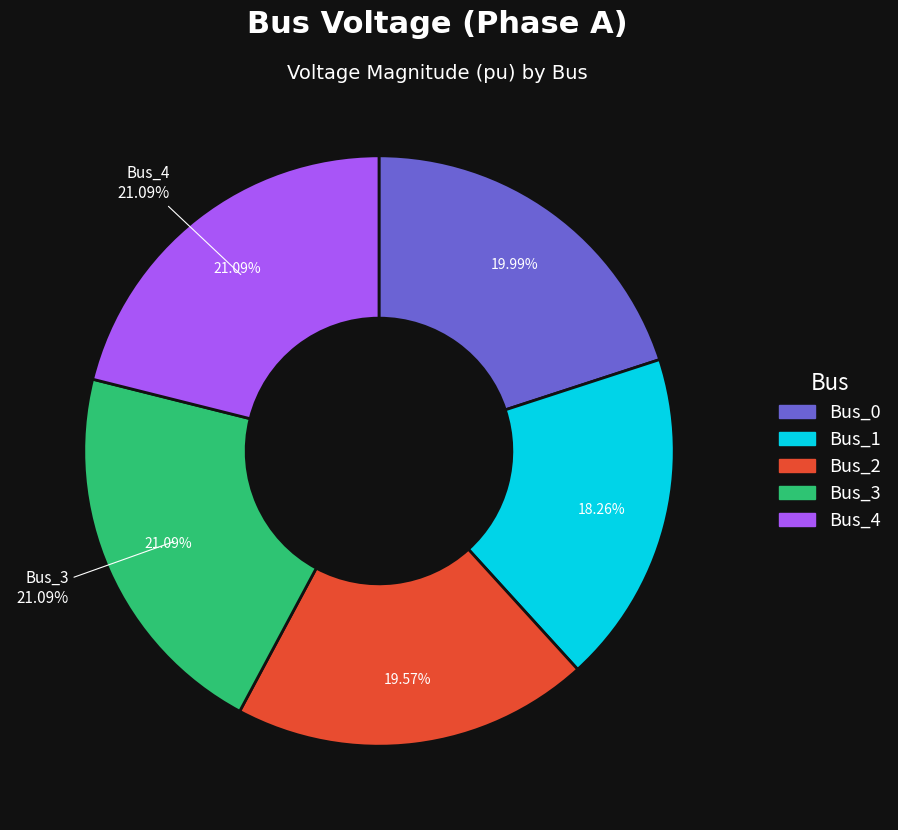

Rank the categories by value from highest to lowest.

Bus_3, Bus_4, Bus_0, Bus_2, Bus_1